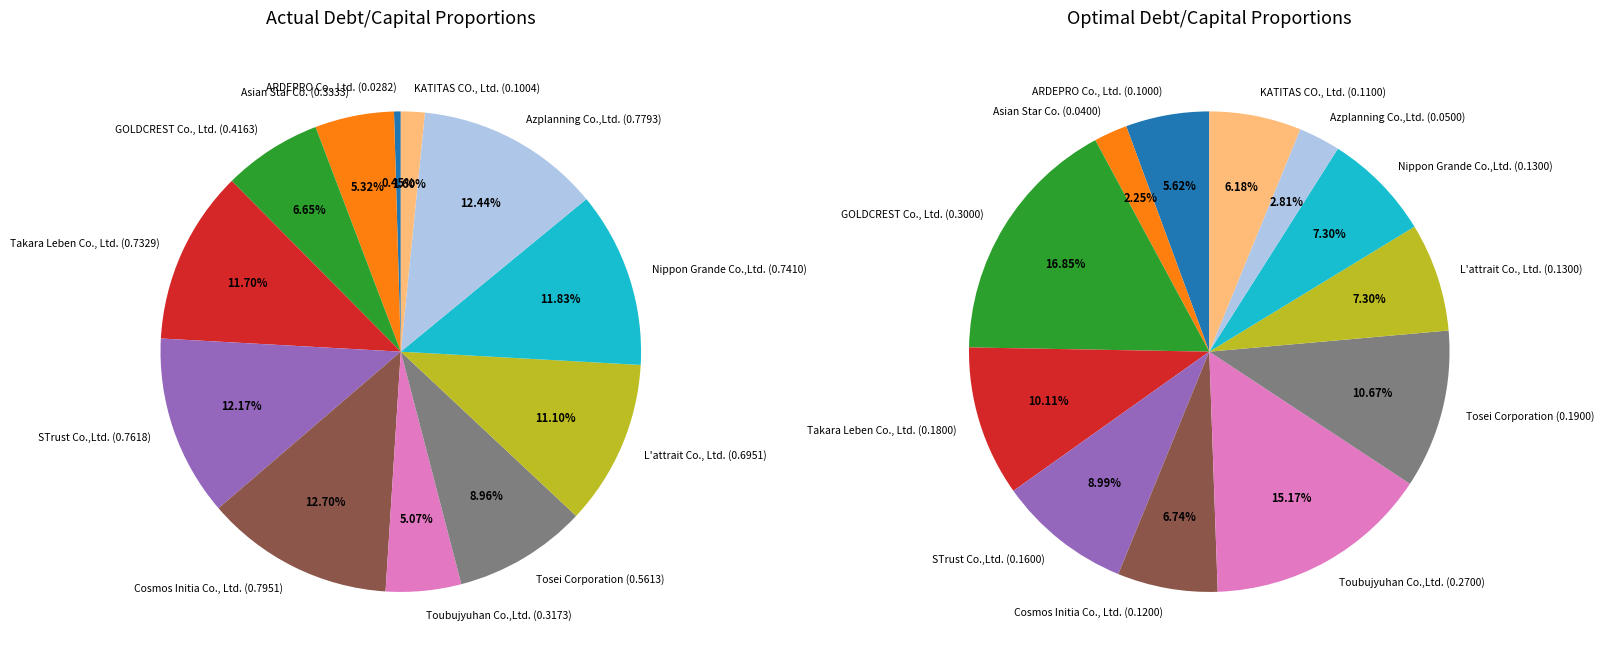

Which slice is the smallest?

ARDEPRO Co., Ltd.